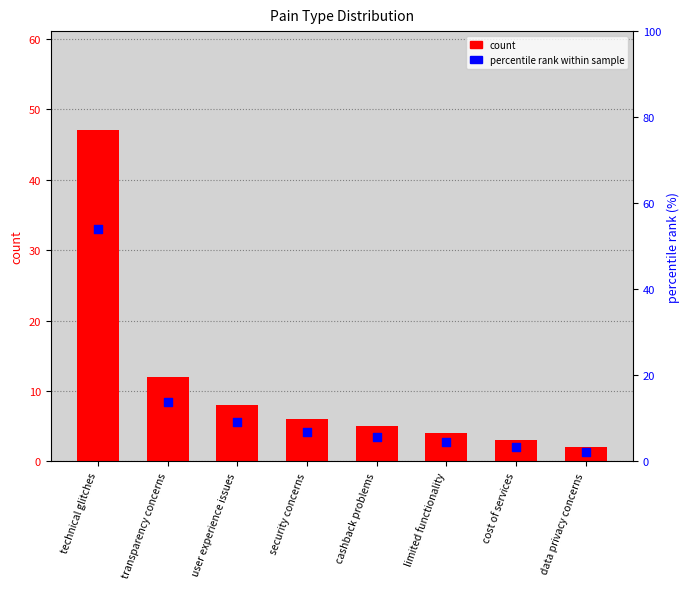

Is the value of count at user experience issues greater than the value of percentile rank at limited functionality?

Yes